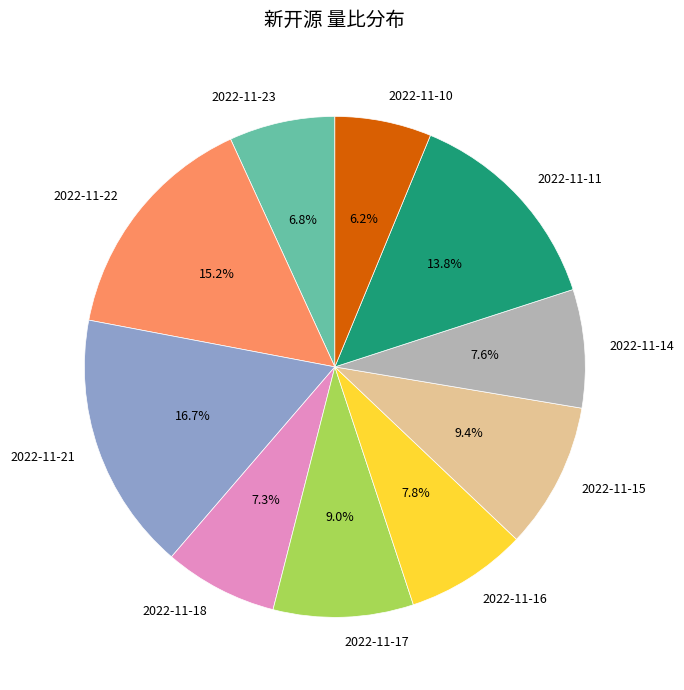

The 2022-11-16 slice represents 16% of the pie. True or false?

False